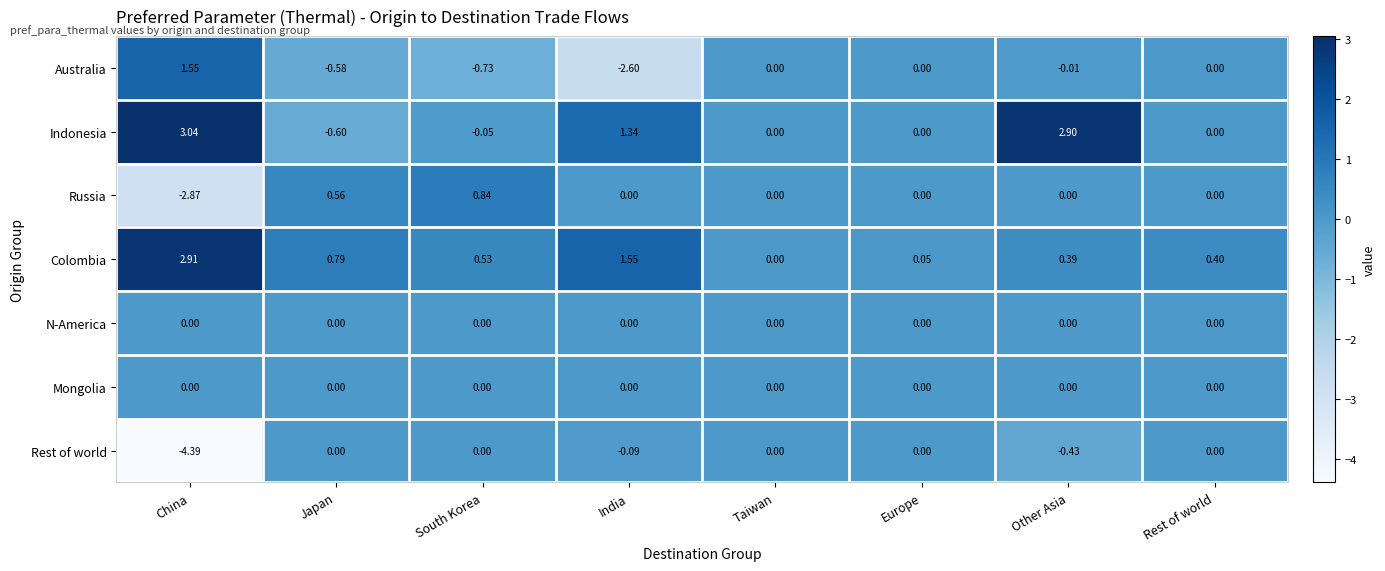

At which label does Indonesia reach its minimum?

Japan